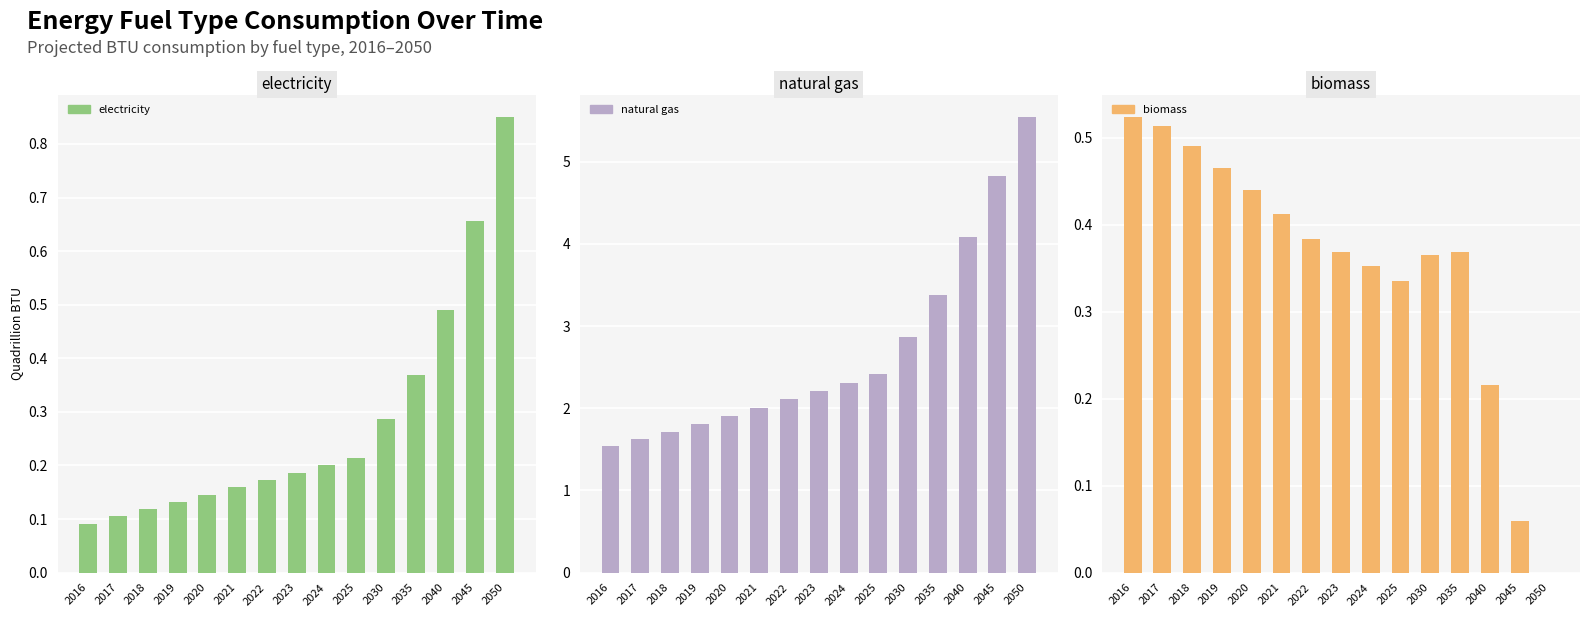

How many series are shown in this chart?

3